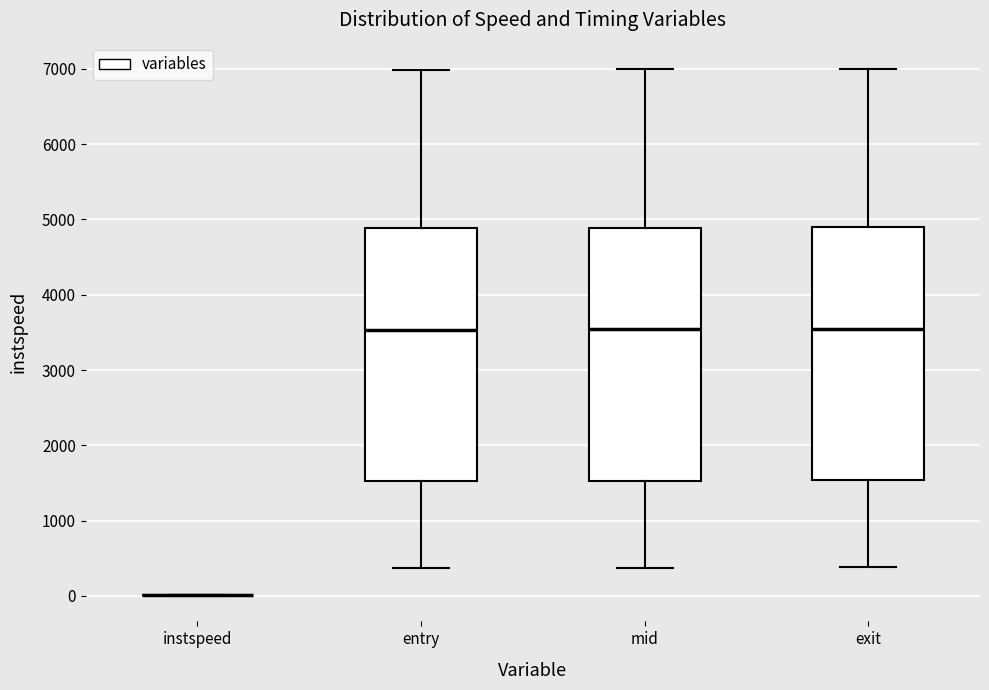

Where is the upper edge of the box for entry on the y-axis? The values are not printed on the chart, so give them approximately, as read against the axis.

4900